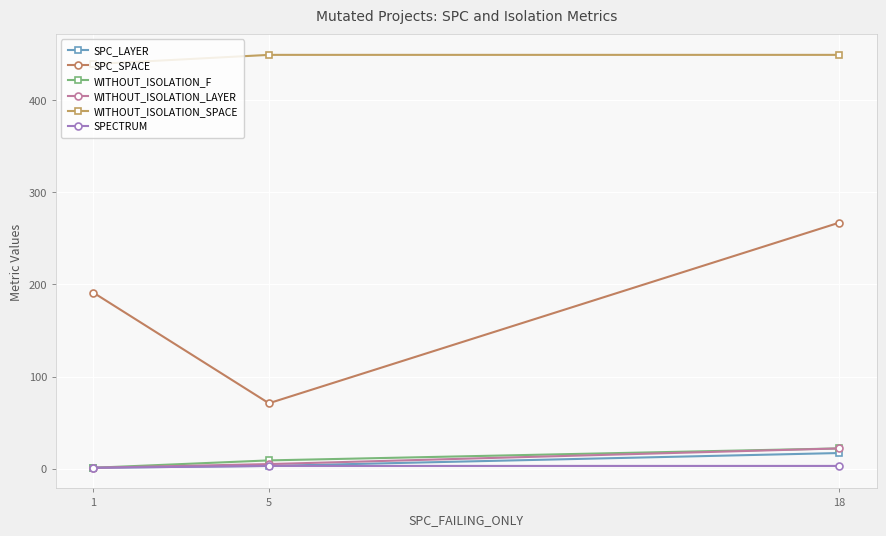

At which category is the sum across all series the highest?

18